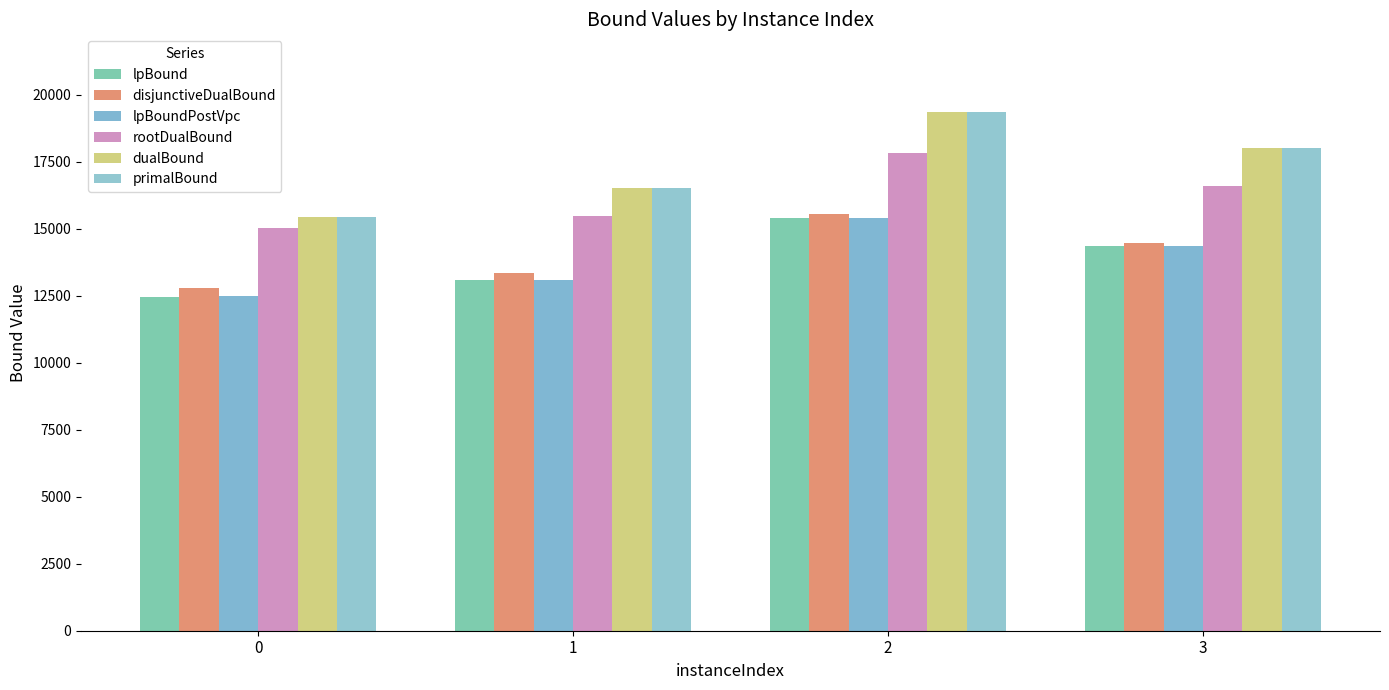

True or false: disjunctiveDualBound has a value of 14472.1 at 3.

True